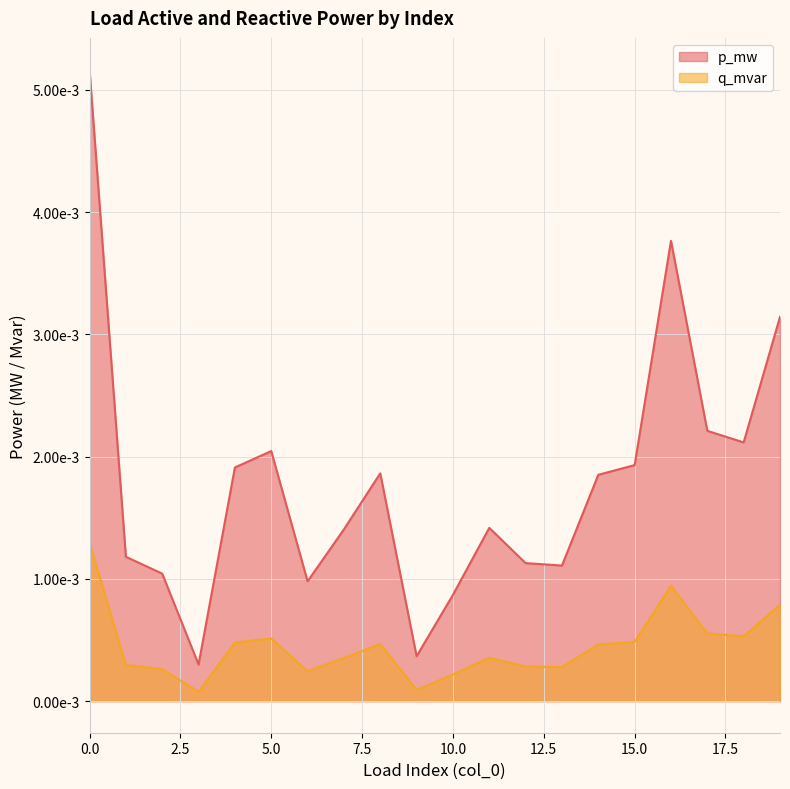

Where is the first local minimum for p_mw?

3